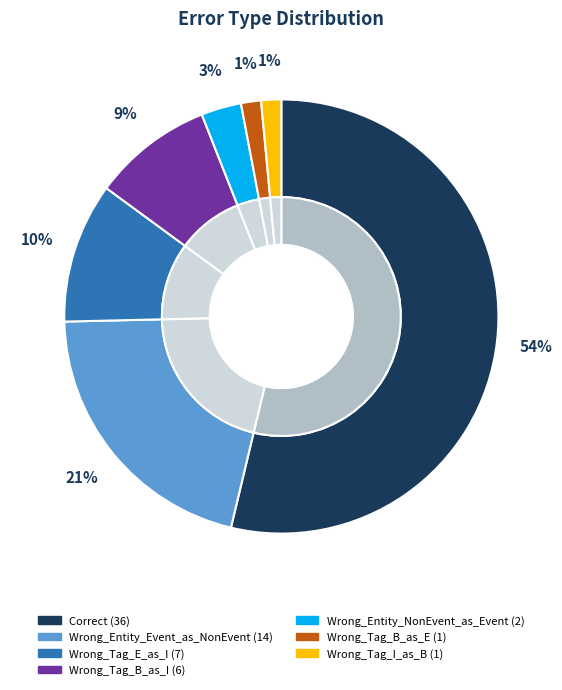

How many slices are in this pie chart?

7